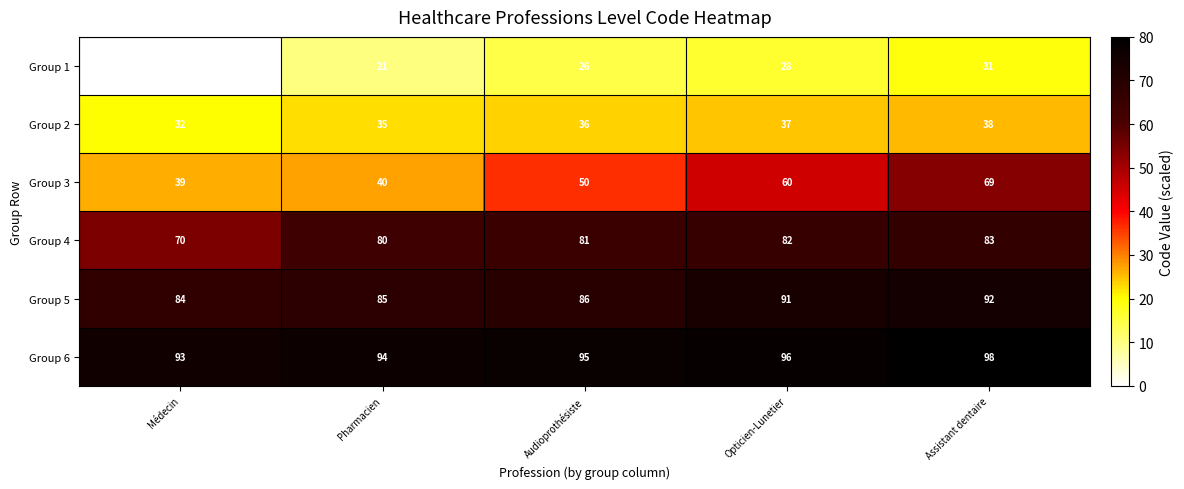

What value does the Group 3 series have at Opticien-Lunetier?

60